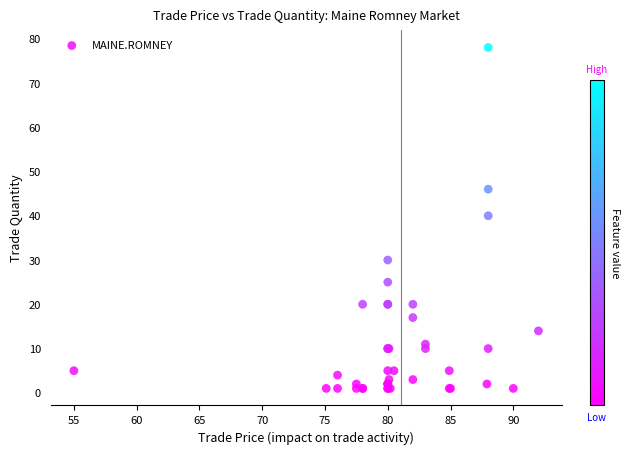

What Y value in the scatter plot is closest to 39?

40